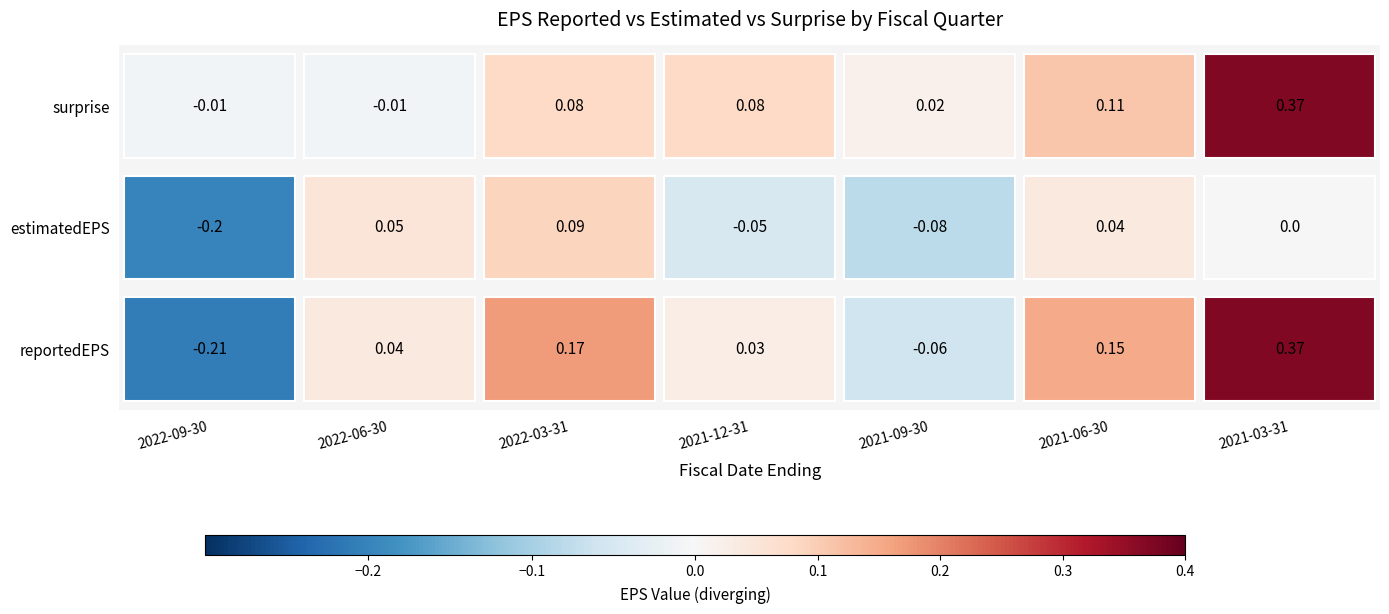

What is the spread (max minus min) of values at 2022-09-30?

0.2